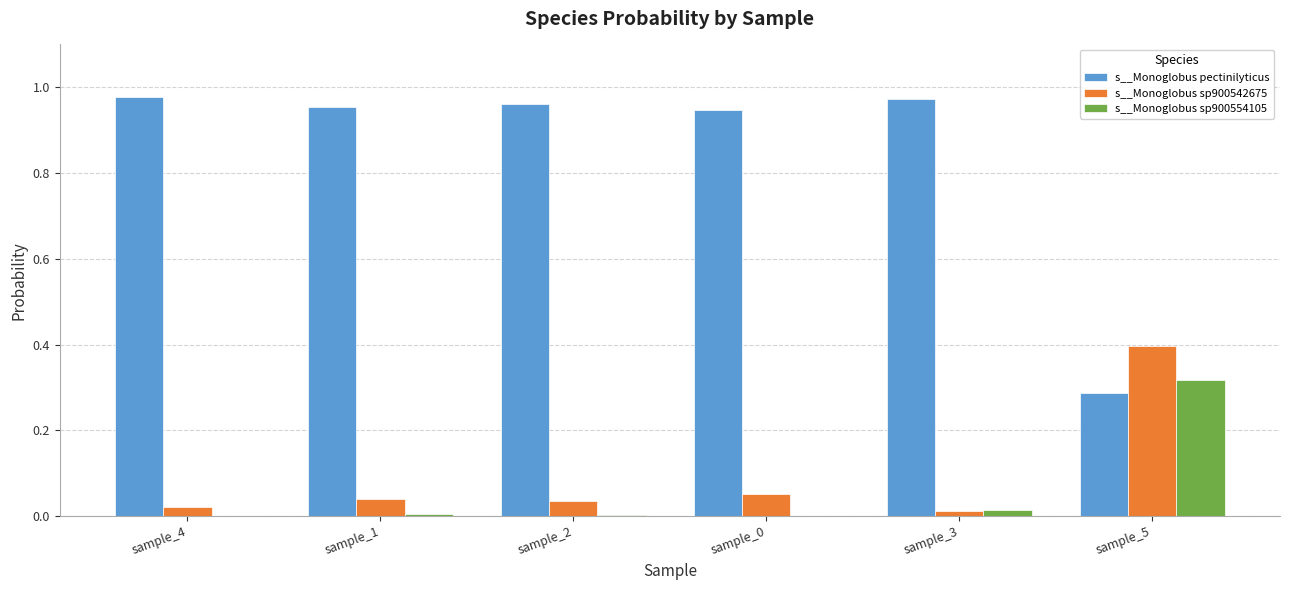

The s__Monoglobus pectinilyticus series shows 1.6 at sample_3. True or false?

False